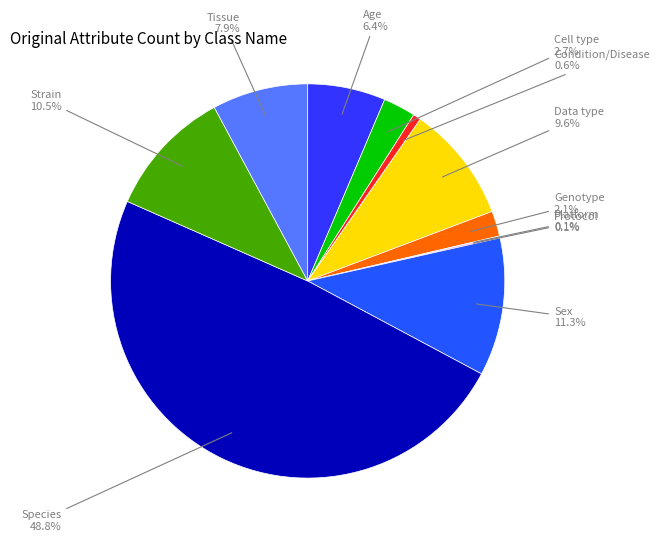

What is the largest slice in the pie chart?

Species